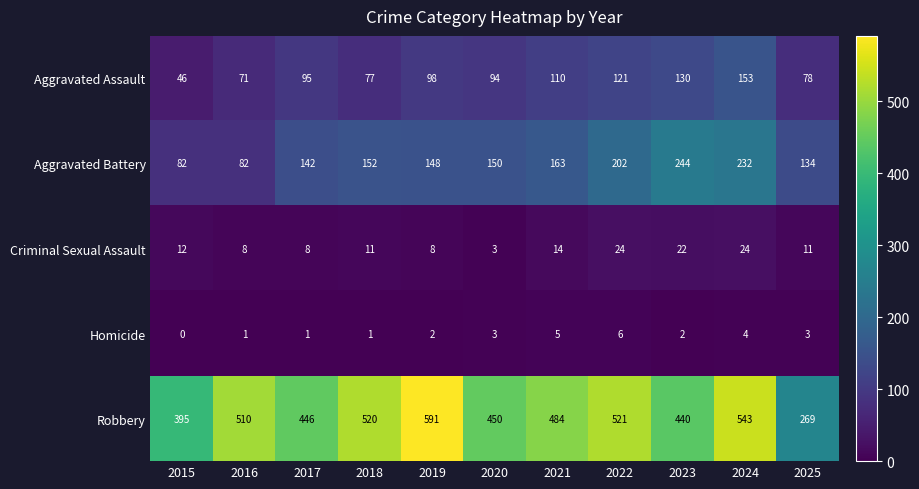

The value of Aggravated Assault at 2025 is 78. True or false?

True